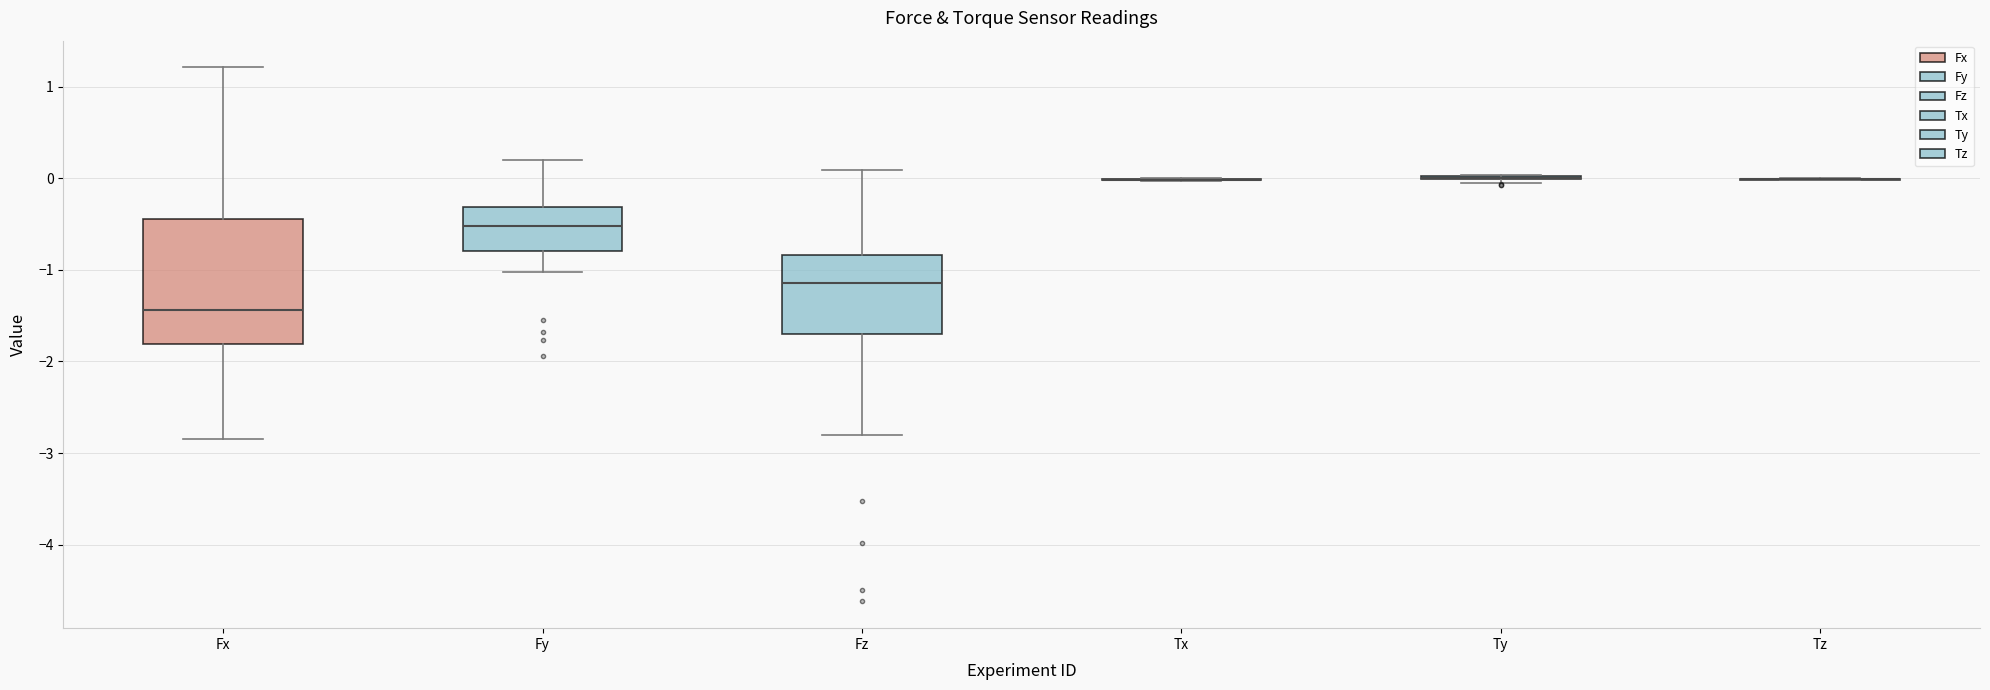

Comparing the boxes themselves (not the whiskers), which one is the tallest?

Fx